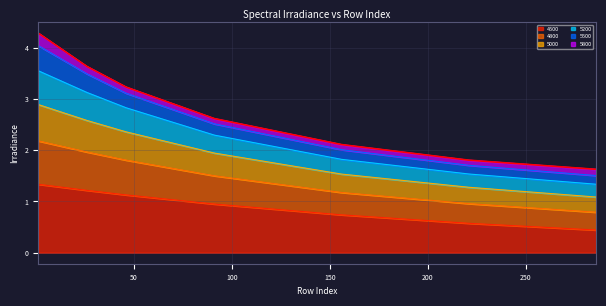

What is the maximum value for 4500?

1.3